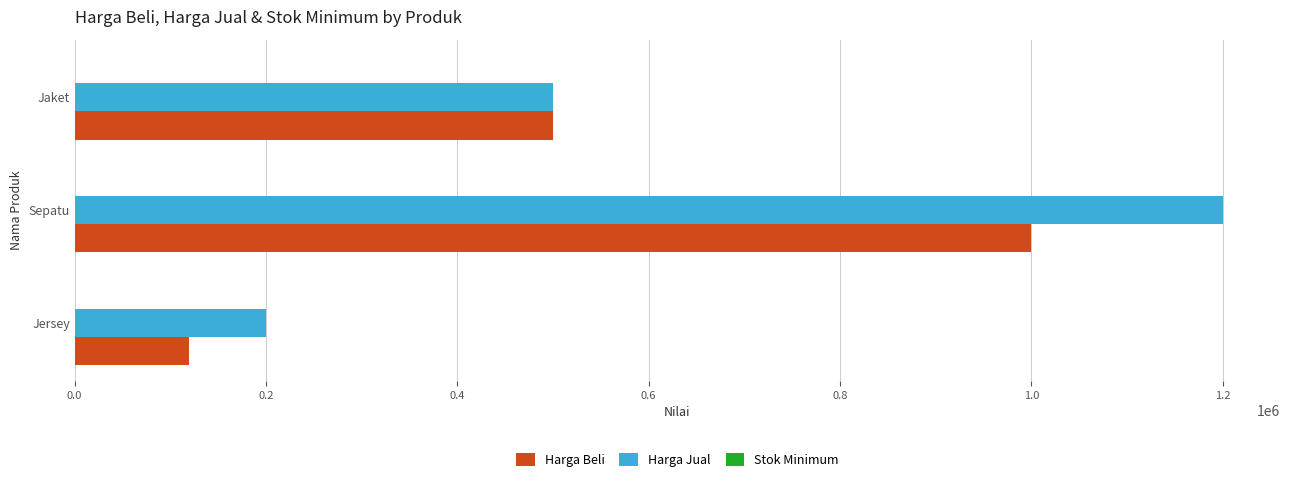

Between Sepatu and Jaket, which series saw the biggest shift?

Harga Jual